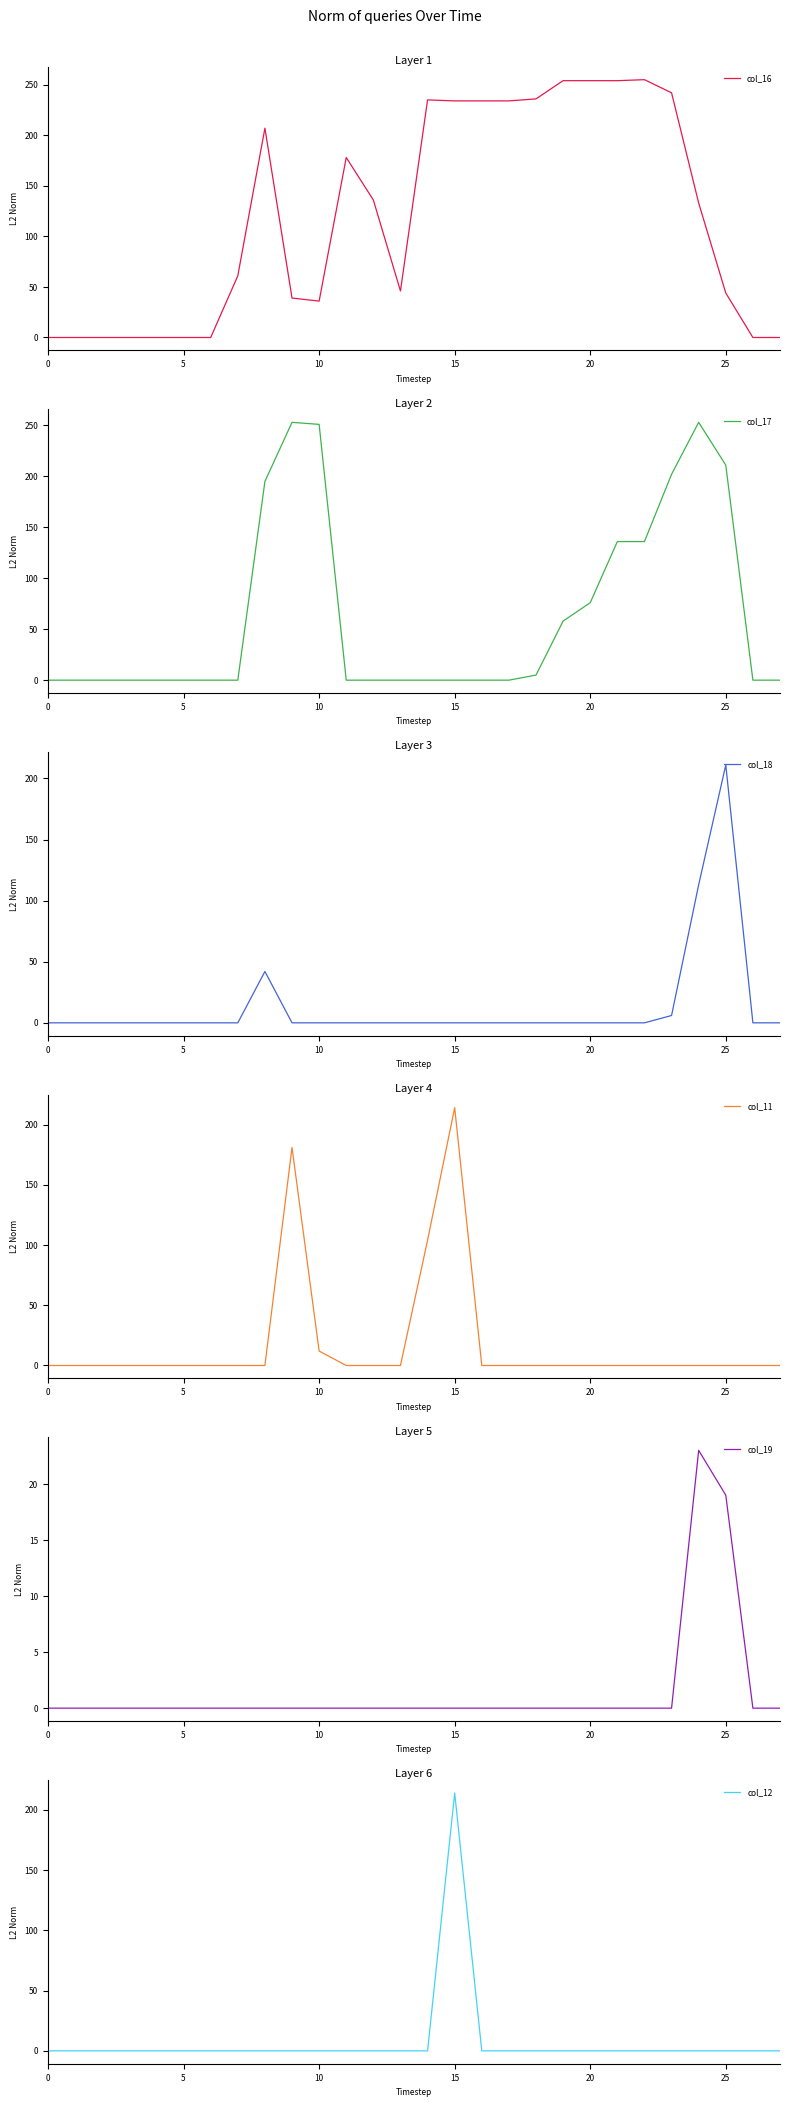

Reading left to right, extract all data points from this chart.

col_16: 0	0	0	0	0	0	0	61	207	39	36	178	136	46	235	234	234	234	236	254	254	254	255	242	133	44	0	0
col_17: 0	0	0	0	0	0	0	0	195	253	251	0	0	0	0	0	0	0	5	58	76	136	136	202	253	211	0	0
col_18: 0	0	0	0	0	0	0	0	42	0	0	0	0	0	0	0	0	0	0	0	0	0	0	6	113	211	0	0
col_11: 0	0	0	0	0	0	0	0	0	181	12	0	0	0	104	214	0	0	0	0	0	0	0	0	0	0	0	0
col_19: 0	0	0	0	0	0	0	0	0	0	0	0	0	0	0	0	0	0	0	0	0	0	0	0	23	19	0	0
col_12: 0	0	0	0	0	0	0	0	0	0	0	0	0	0	0	214	0	0	0	0	0	0	0	0	0	0	0	0